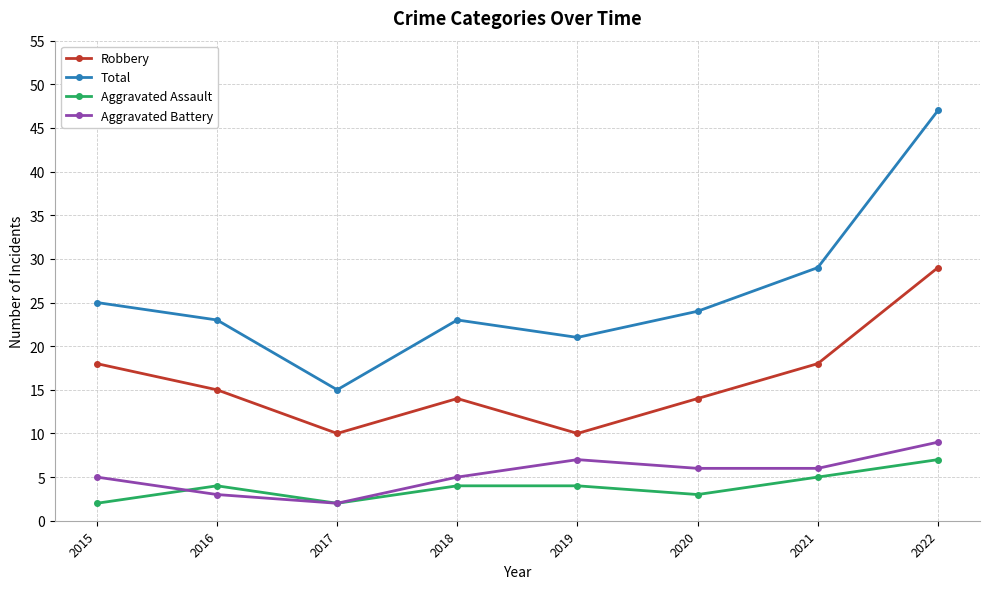

What is the value of the Total point at the 1st from the left?

25